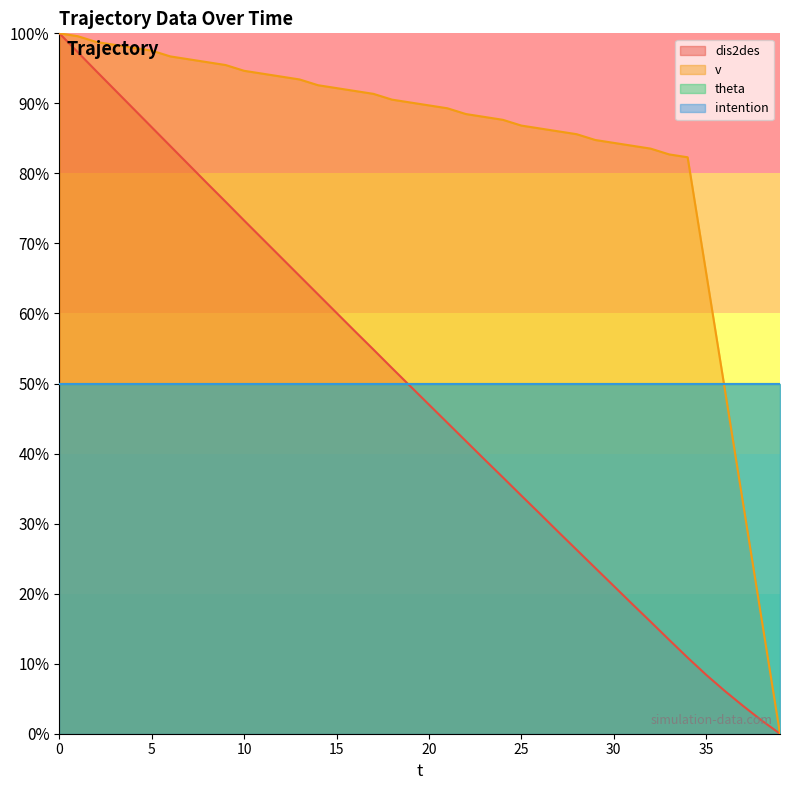

Between 24 and 35, which series saw the biggest shift?

dis2des